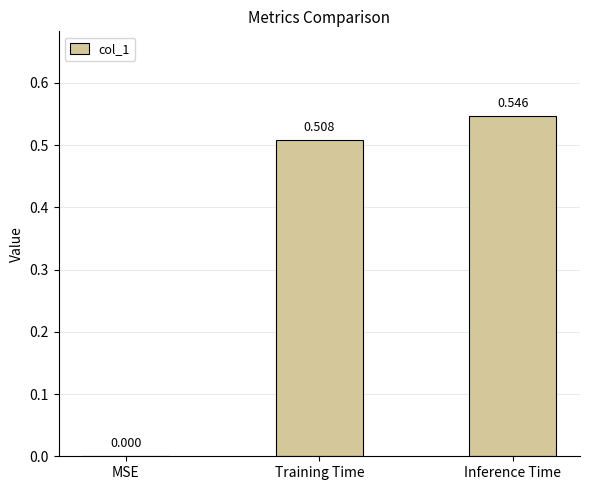

Which label corresponds to the largest value in the chart?

Inference Time